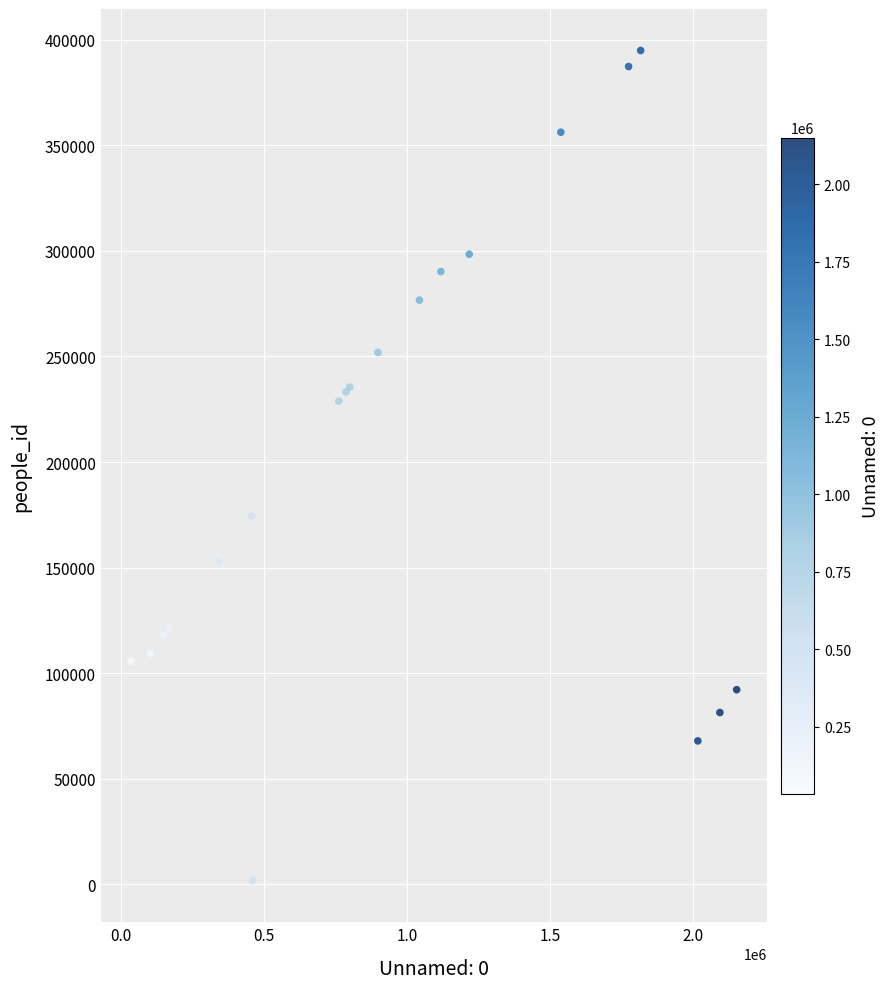

What Y value in the scatter plot is closest to 198309?

174439